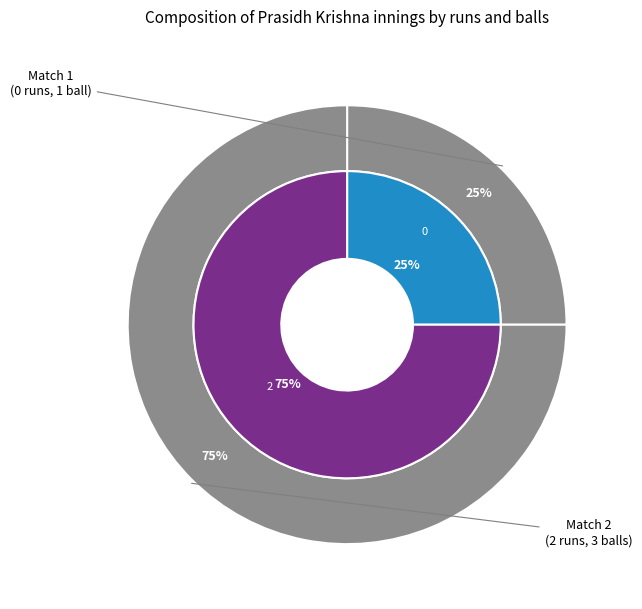

How many segments does this pie chart have?

2